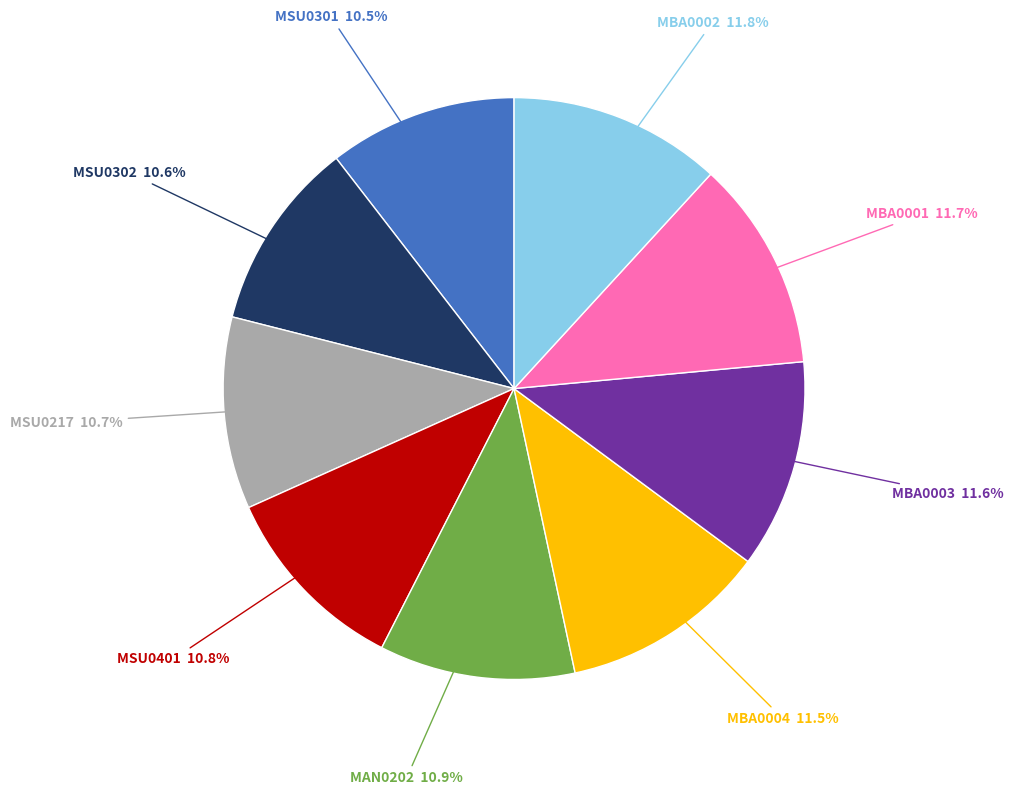

Does any single category account for the majority?

No